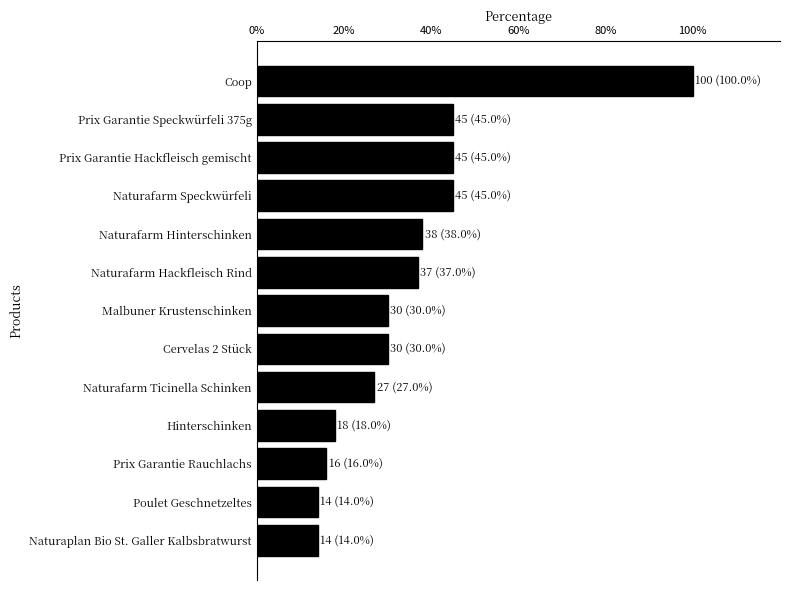

The value at Prix Garantie Speckwürfeli 375g is 45.0. True or false?

True